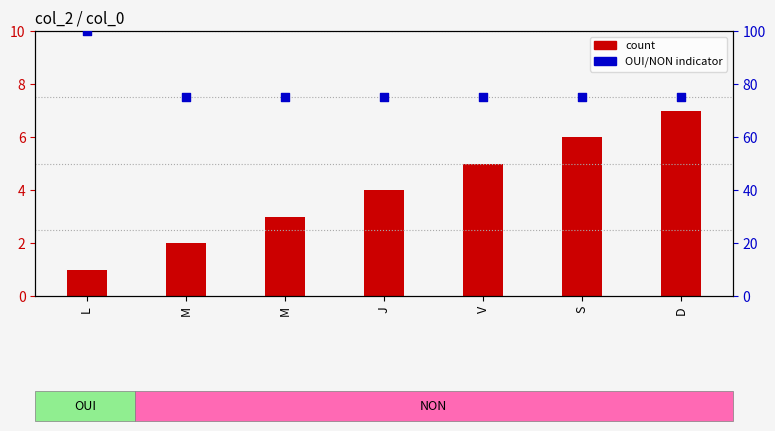

What is the total value across all series at L?

101